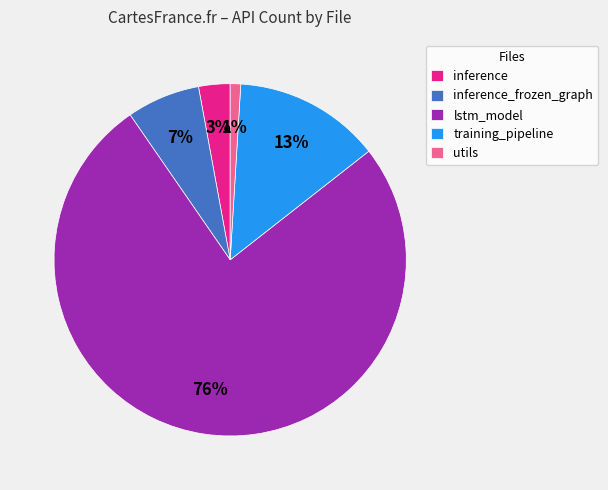

The training_pipeline slice represents 13% of the pie. True or false?

True